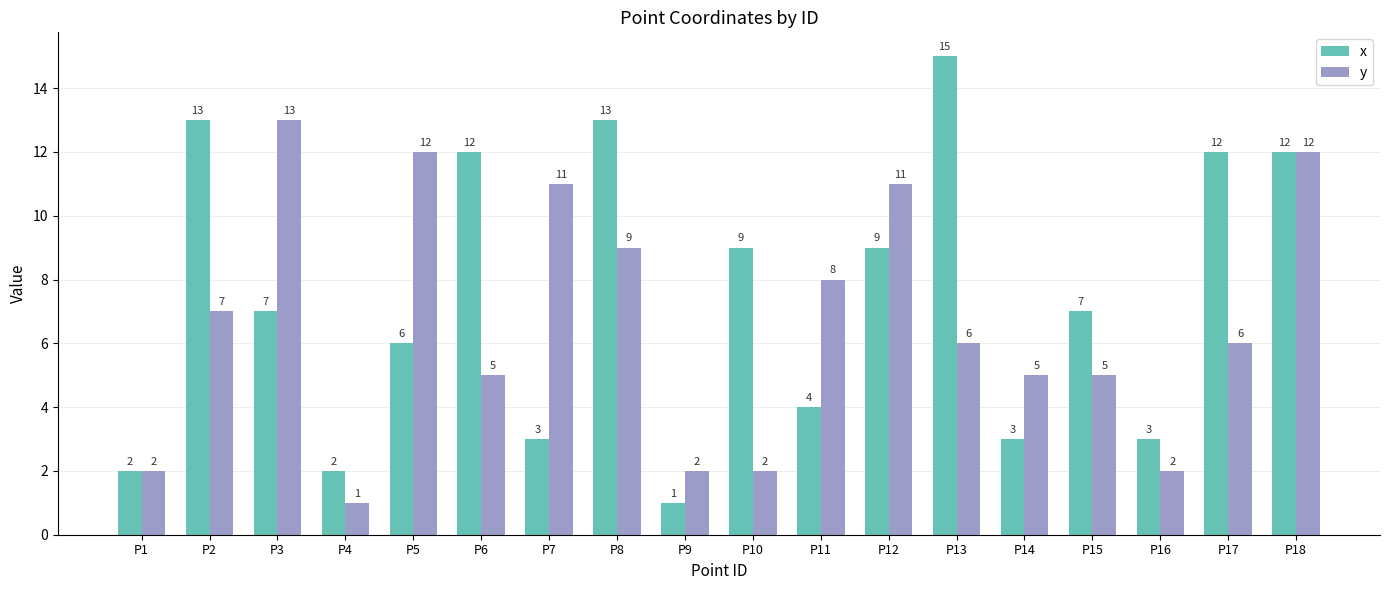

The value of y at P16 is 2. True or false?

True